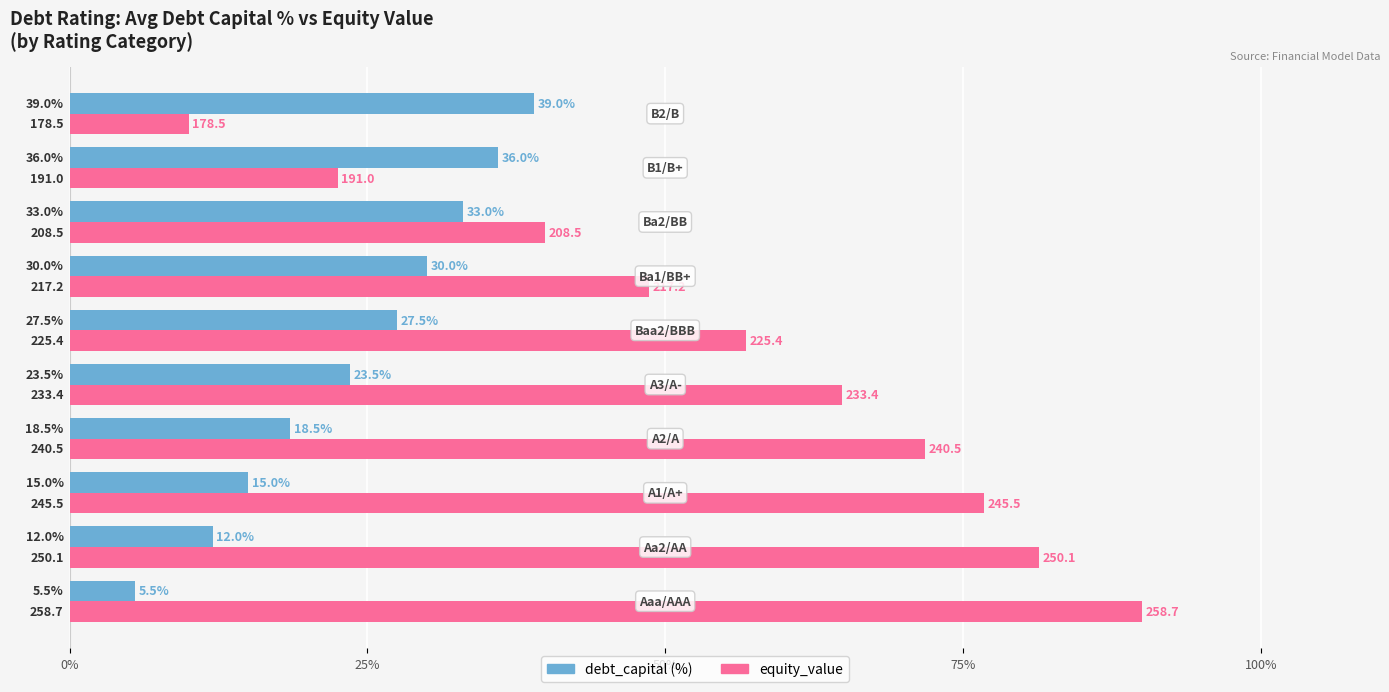

What is the greatest value displayed?

90.0